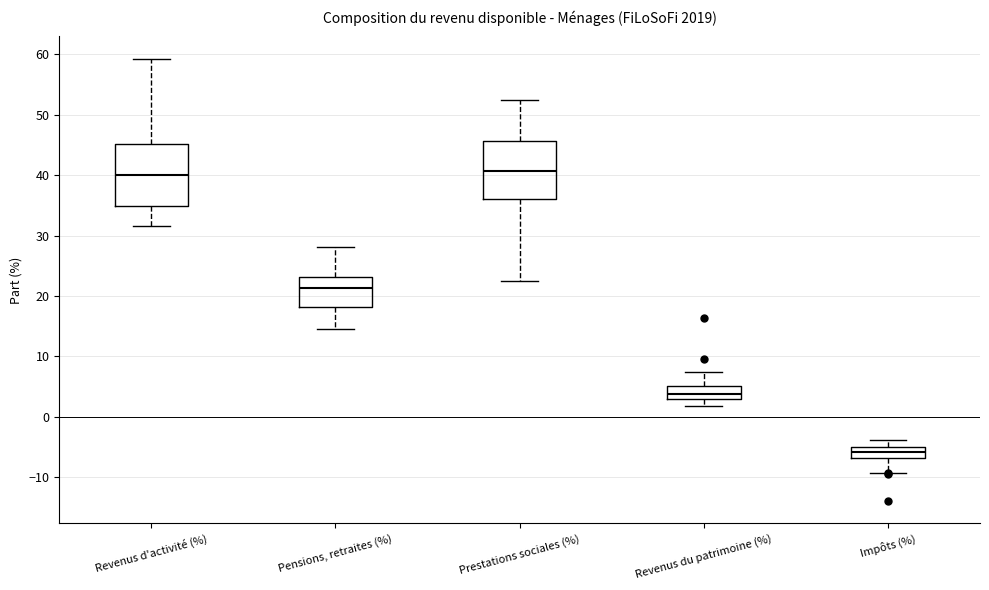

Reading left to right, transcribe this box plot: for each box, give where its median line is, the range the box spans, and where its two whiskers end, as read against the y-axis. The values are not printed on the chart, so give them approximately, as read against the axis.

Revenus d'activité (%): median 40, box 35 to 45, whiskers 32 to 59
Pensions, retraites (%): median 21, box 18 to 23, whiskers 15 to 28
Prestations sociales (%): median 41, box 36 to 46, whiskers 23 to 53
Revenus du patrimoine (%): median 4, box 3 to 5, whiskers 2 to 7
Impôts (%): median -6, box -7 to -5, whiskers -9 to -4